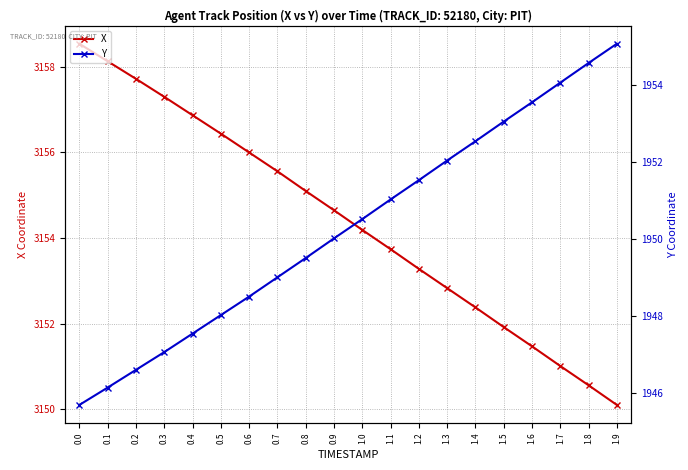

The X series shows 5414.5 at 0.6. True or false?

False